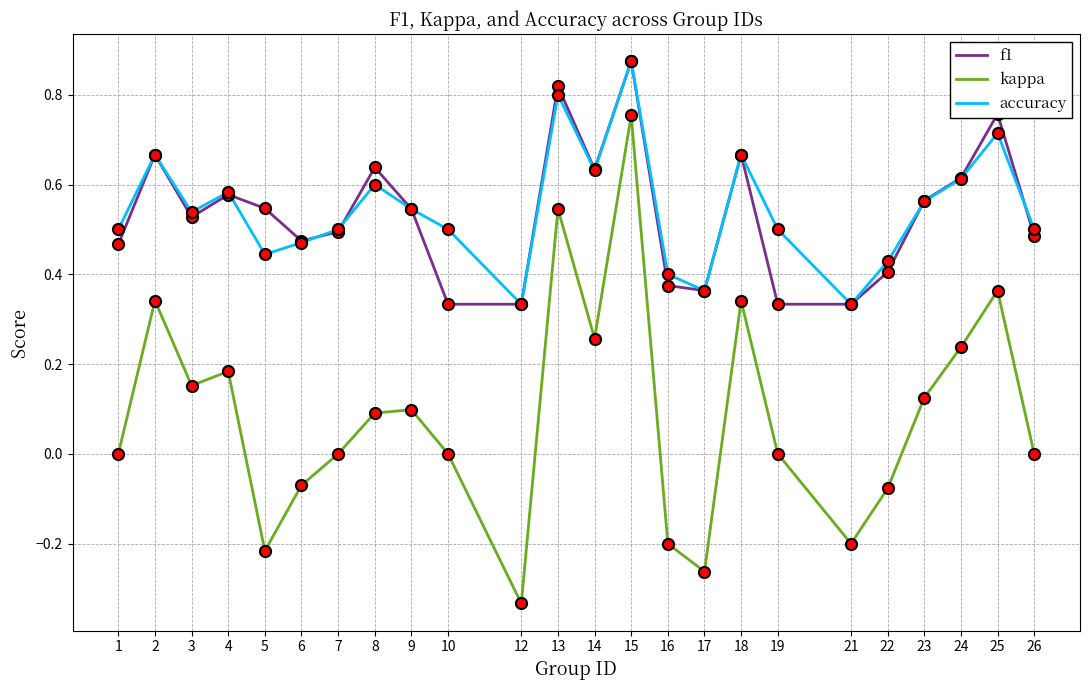

Which series ends up on top after the final intersection of f1 and accuracy?

accuracy